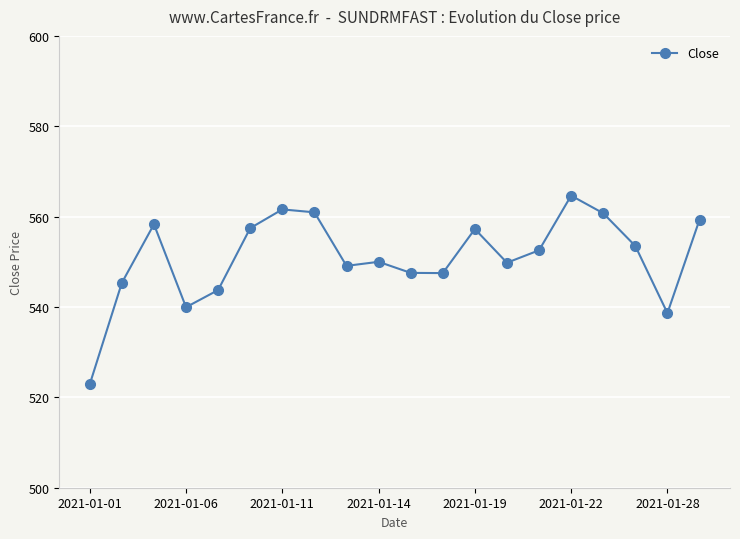

True or false: there are more than 2 points higher than both neighbors.

True